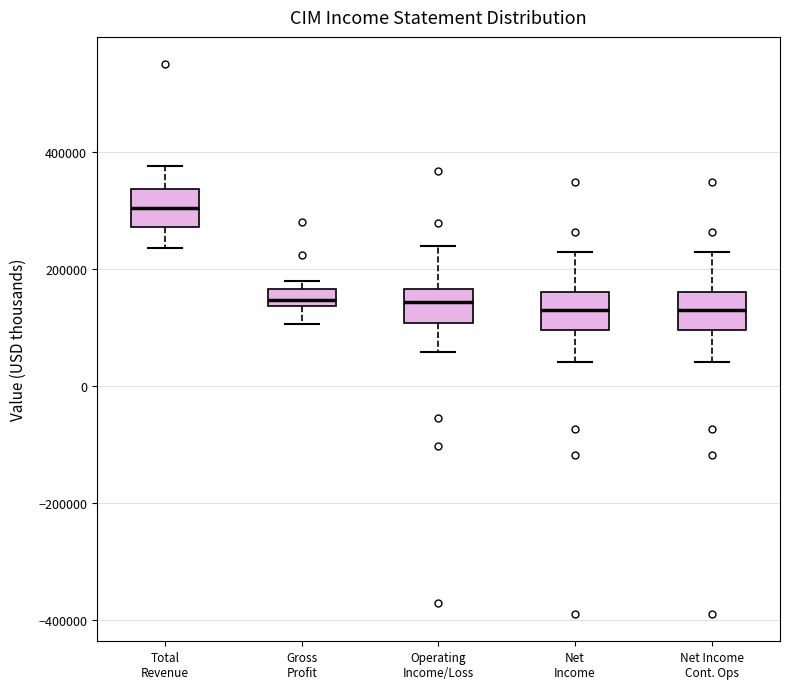

Where does the lower whisker of the box for Gross Profit end on the y-axis? The values are not printed on the chart, so give them approximately, as read against the axis.

100000